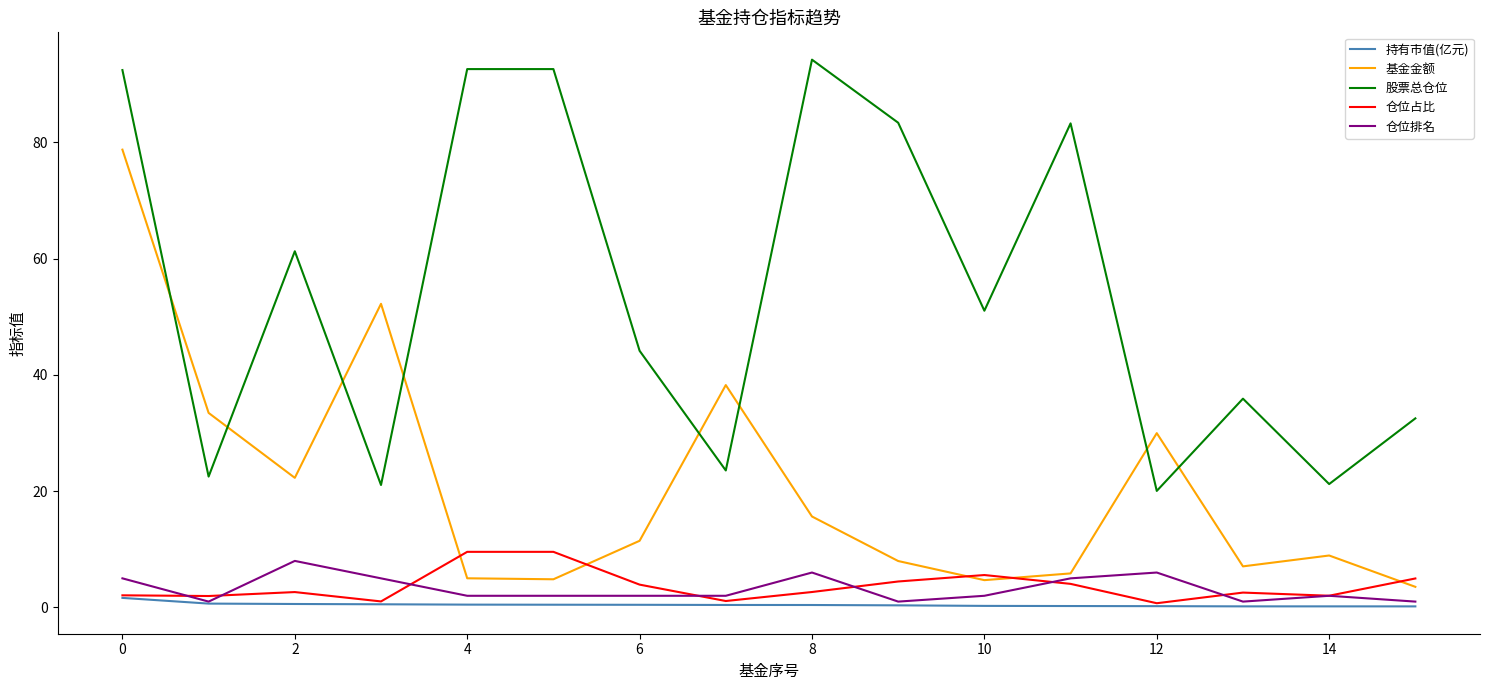

Which series has the largest total across all categories?

股票总仓位